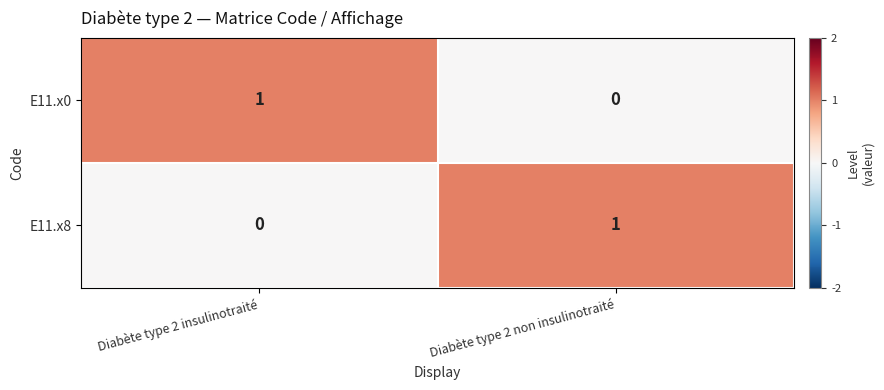

True or false: E11.x0 has a value of 2 at Diabète type 2 insulinotraité.

False